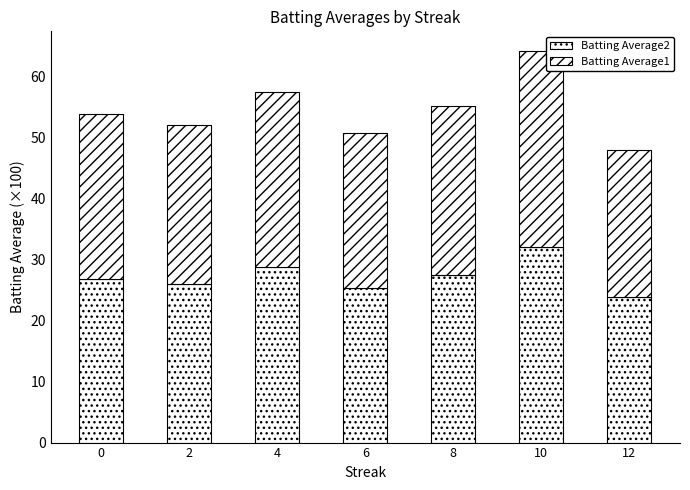

Which series has the largest range (max minus min)?

Batting Average2